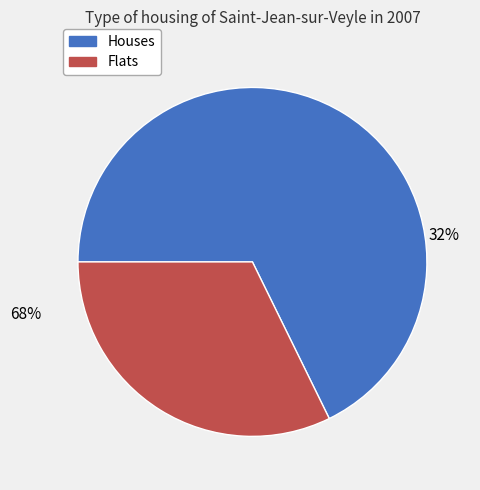

True or false: Part 2 accounts for 32% of the total.

True